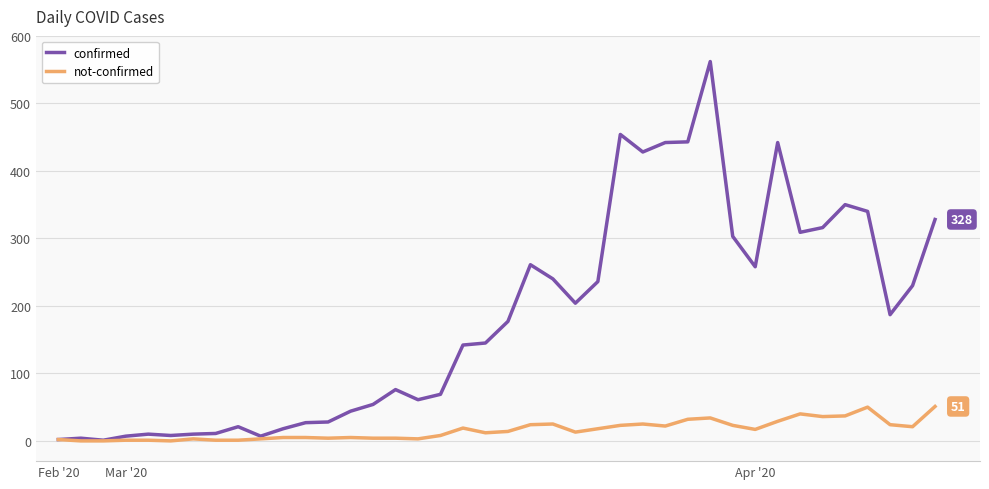

What is the maximum value shown in the chart?

562